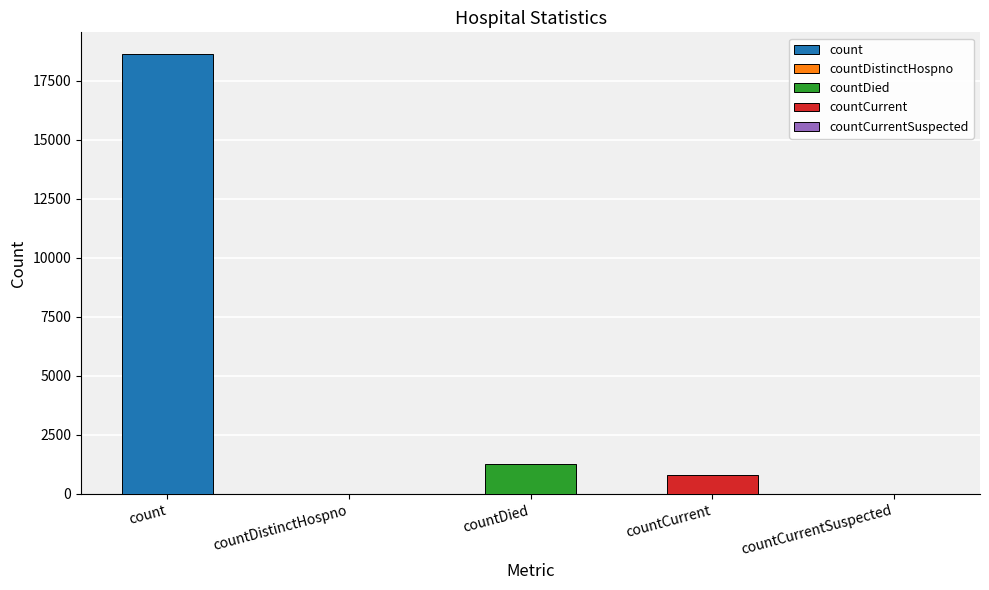

True or false: the data shows 0 at countCurrentSuspected.

True